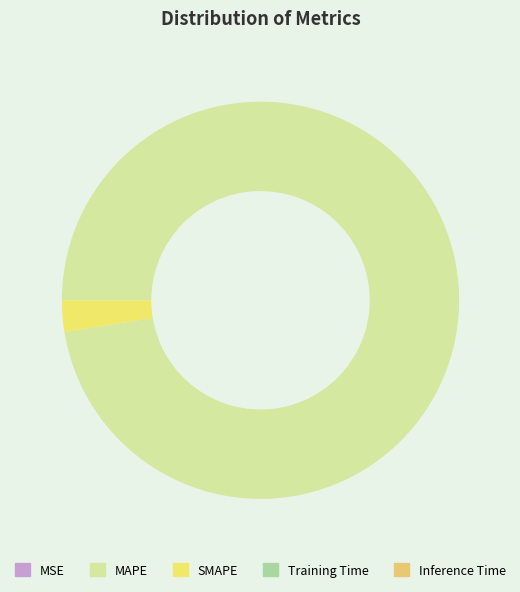

Which category has the smallest portion of the pie?

Inference Time